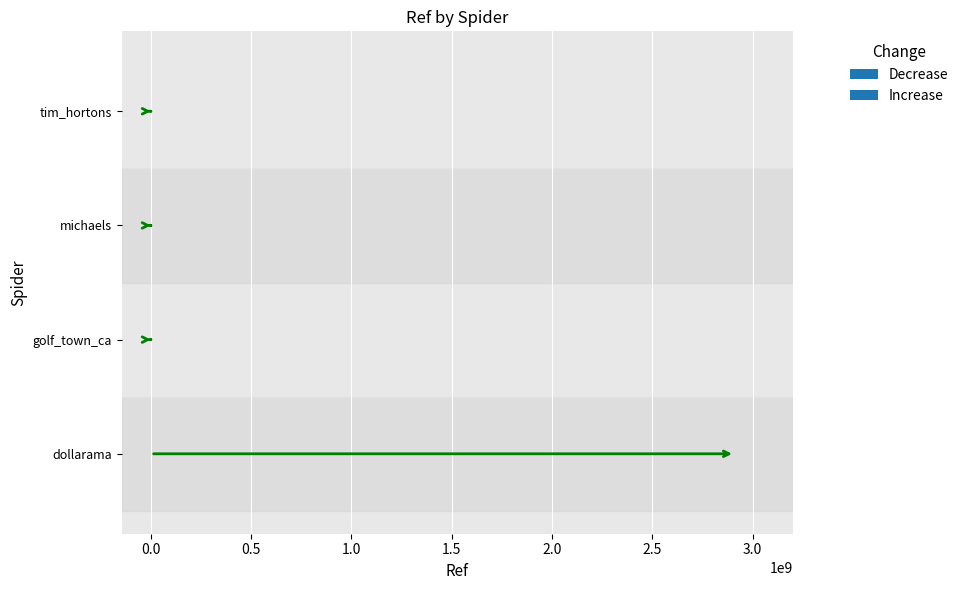

At which category does the chart reach its peak across all series?

dollarama